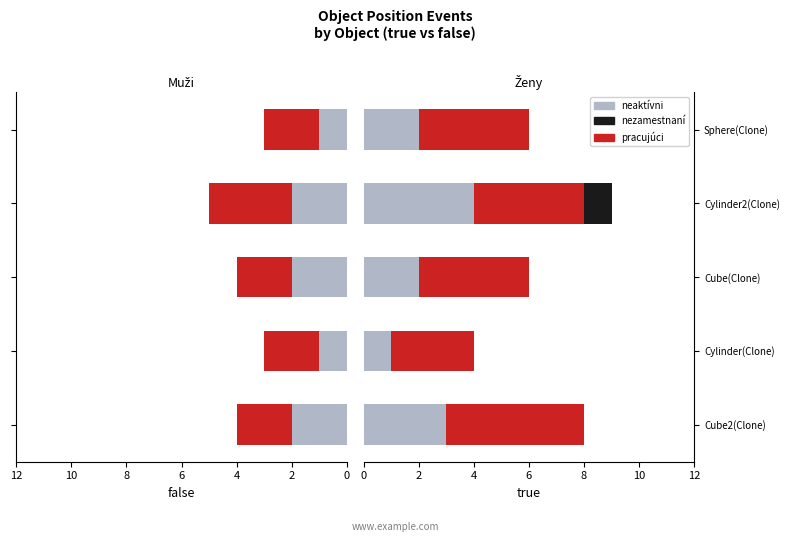

How many values in the nezamestnaní series exceed 0?

1